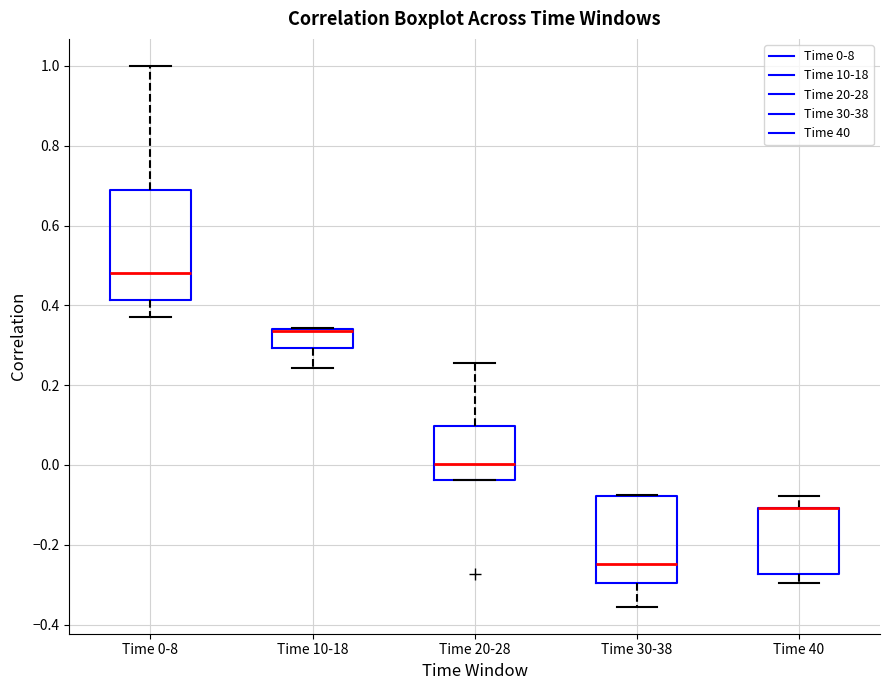

Reading left to right, transcribe this box plot: for each box, give where its median line is, the range the box spans, and where its two whiskers end, as read against the y-axis. The values are not printed on the chart, so give them approximately, as read against the axis.

Time 0-8: median 0.48, box 0.42 to 0.68, whiskers 0.38 to 1.00
Time 10-18: median 0.34 (drawn on the box's upper edge), box 0.30 to 0.34, whiskers 0.24 to 0.34
Time 20-28: median 0.00, box -0.04 to 0.10, whiskers -0.04 to 0.26
Time 30-38: median -0.24, box -0.30 to -0.08, whiskers -0.36 to -0.08
Time 40: median -0.10 (drawn on the box's upper edge), box -0.28 to -0.10, whiskers -0.30 to -0.08